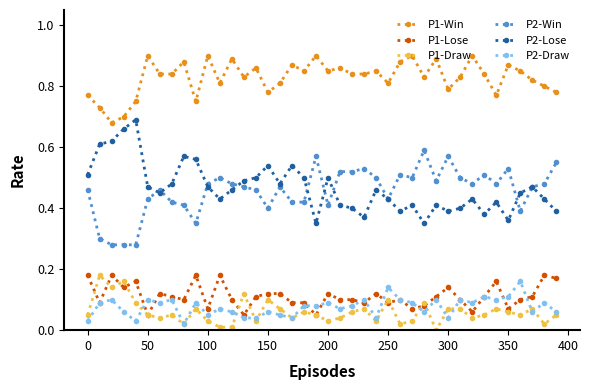

True or false: P2-Win and P1-Draw cross at least once.

False